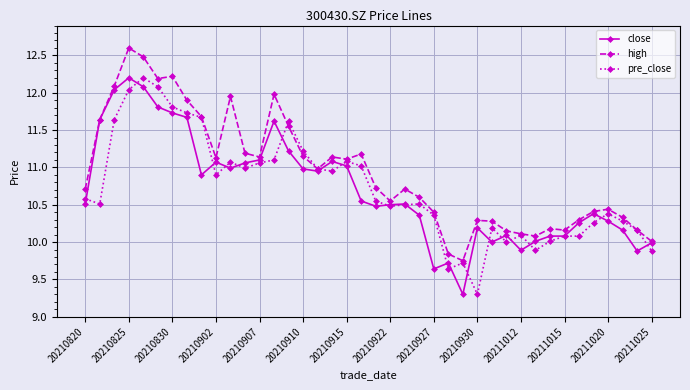

True or false: close has more than 1 interior local peaks.

True